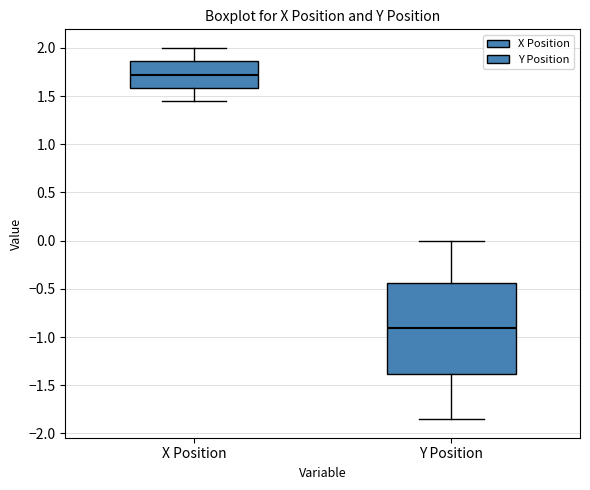

Which box has the highest median line?

X Position